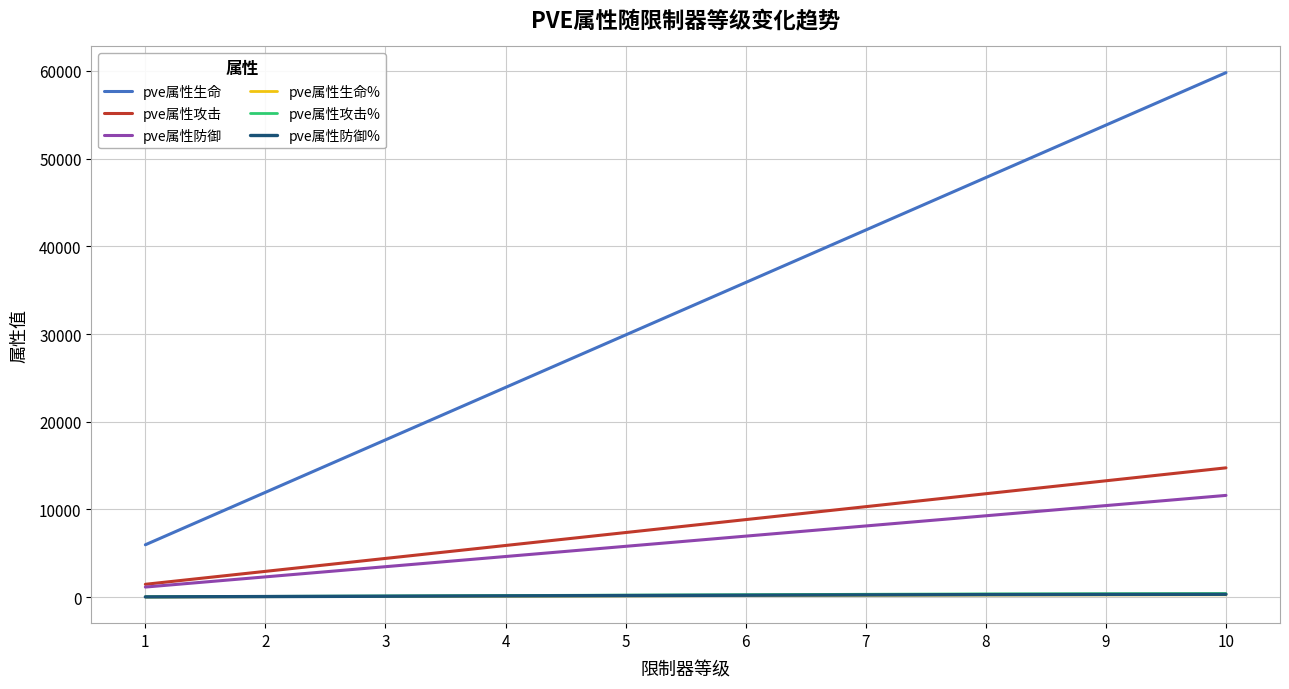

At which category is the sum across all series the highest?

10